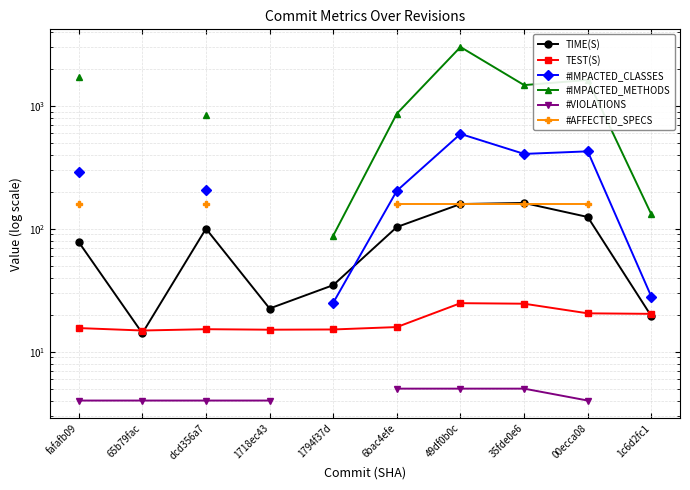

Between fafafb09 and 6bac4efe, which is larger?

6bac4efe